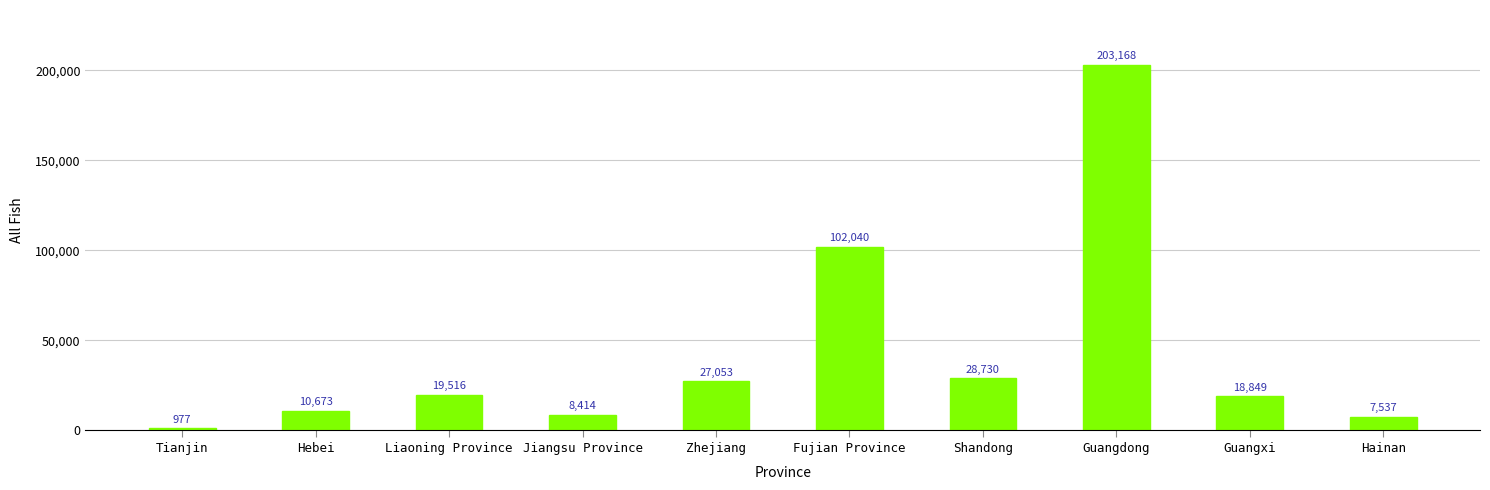

Approximately how many times larger is the value at Hainan compared to Shandong?

0.3